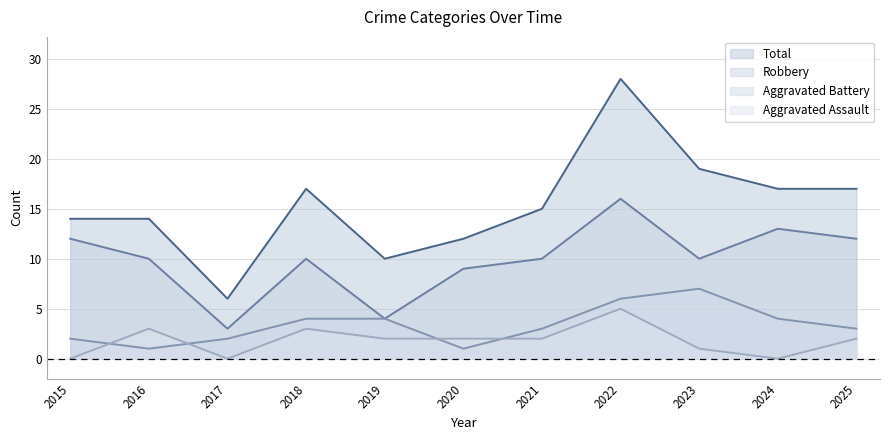

Is the value of Total at 2021 greater than the value of Robbery at 2020?

Yes